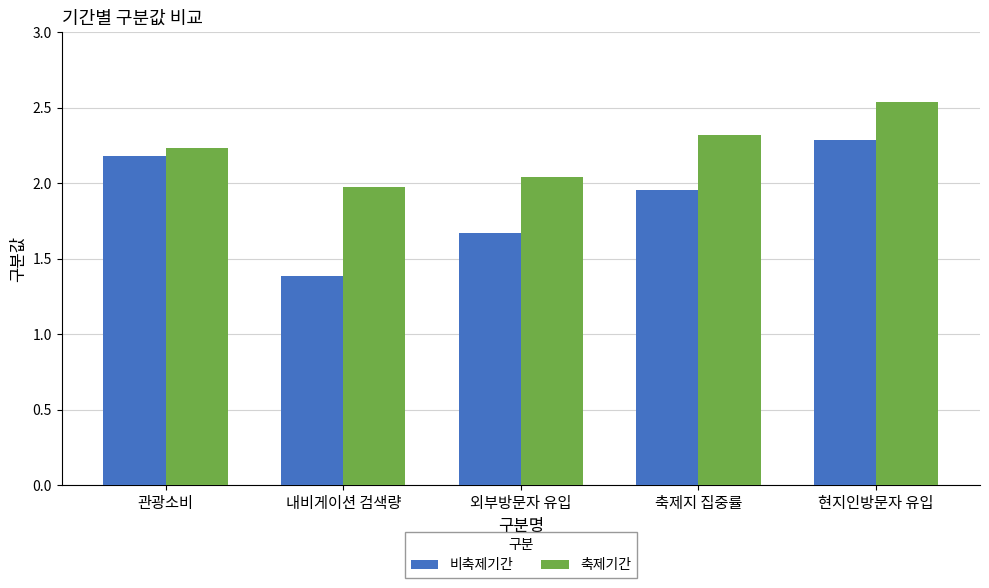

List the series in order of their peak value, highest first.

축제기간, 비축제기간